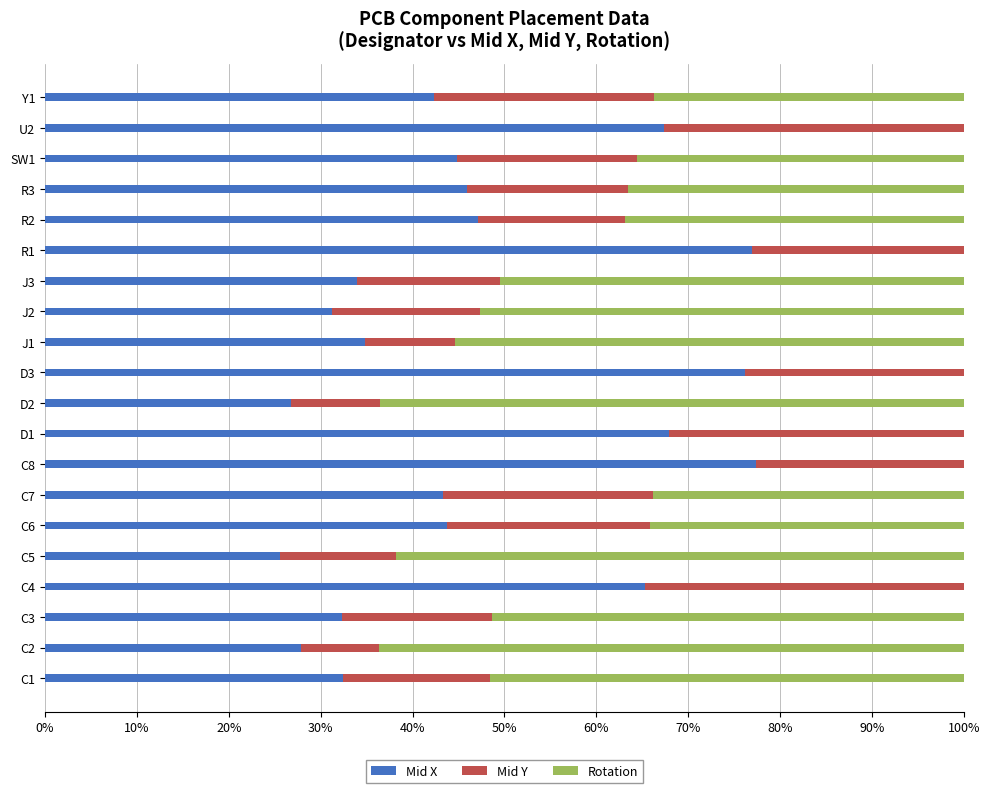

What is the sum of the Mid X values at D3 and U2?

143.6